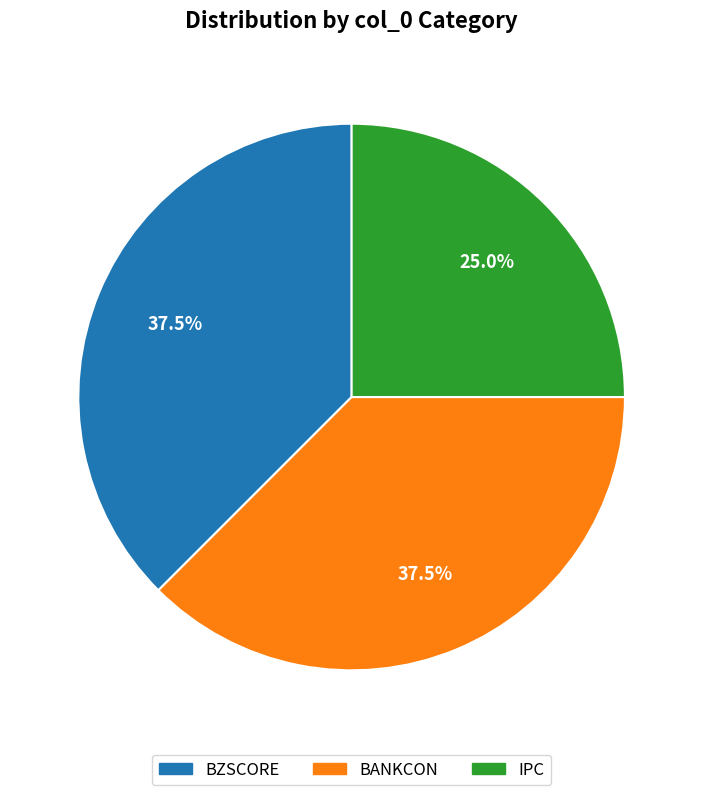

Does any single category account for the majority?

No